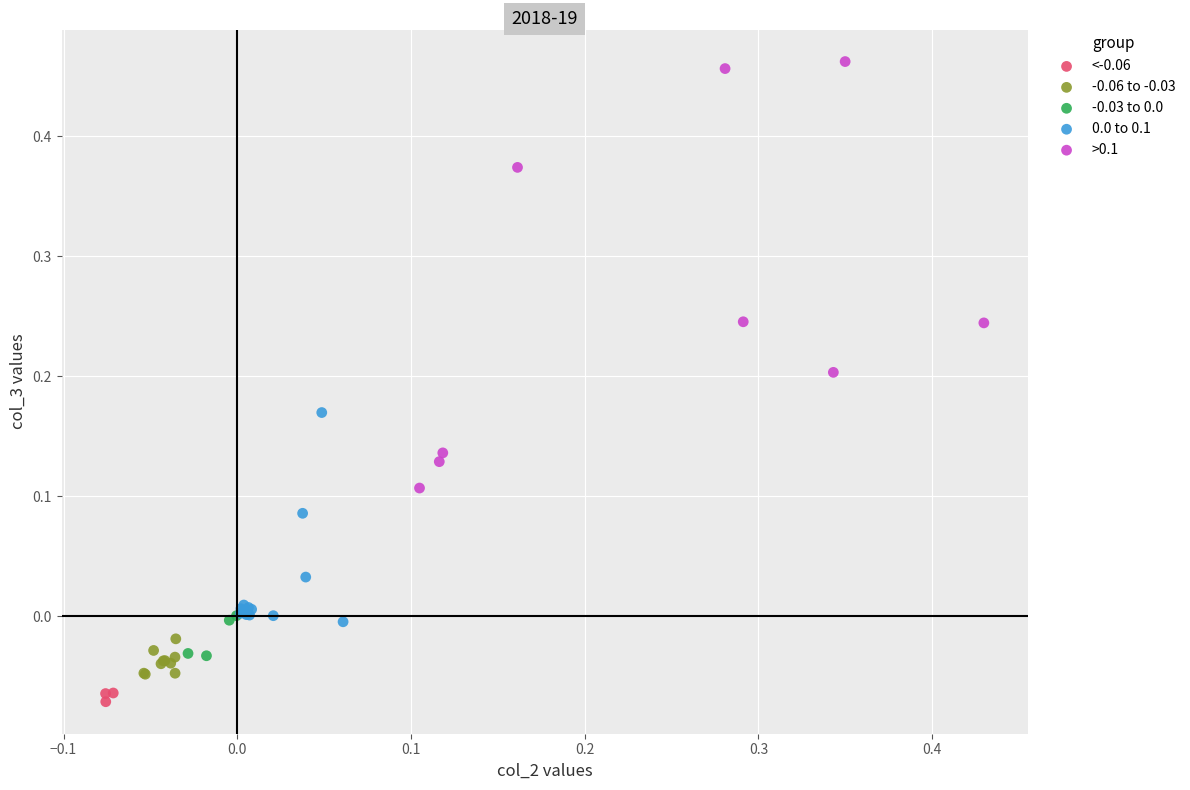

Which series has the largest Y range (max minus min)?

>0.1